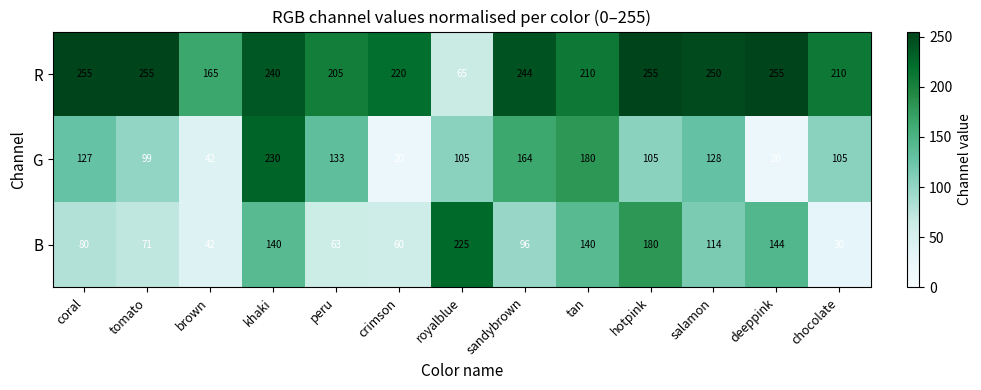

Between brown and deeppink, which series saw the biggest shift?

B